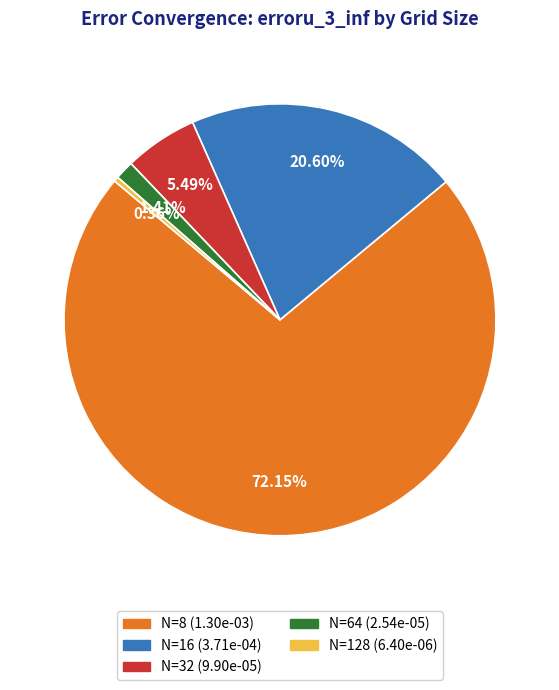

Rank the categories by value from highest to lowest.

N=8, N=16, N=32, N=64, N=128